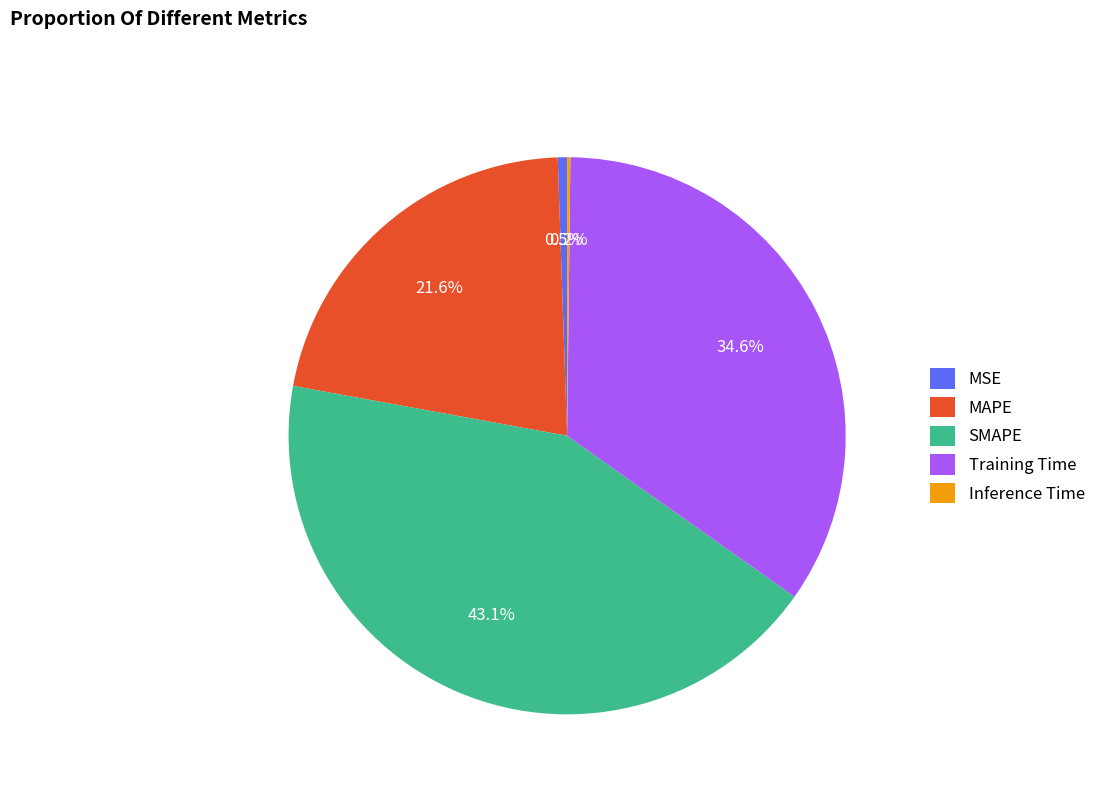

To the nearest percent, what is the average slice percentage?

20%